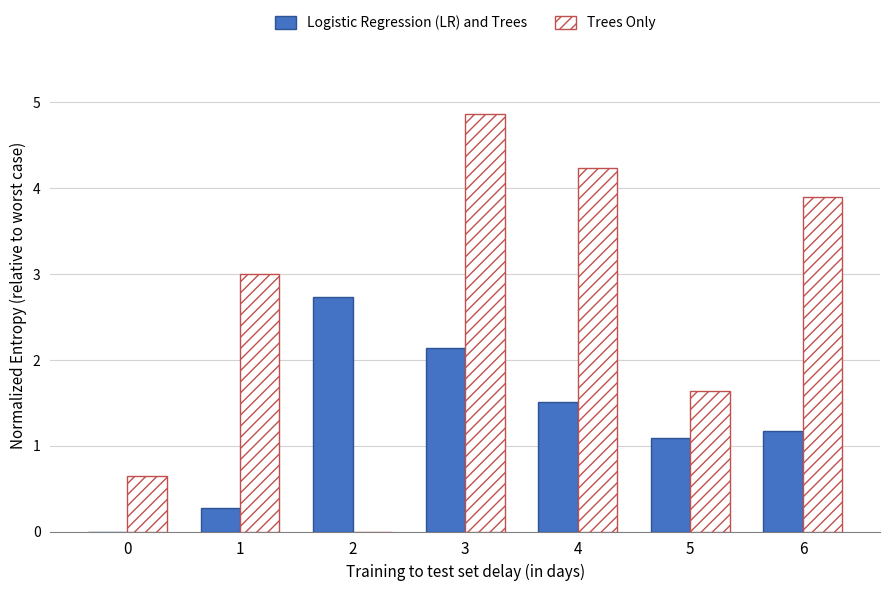

How many data points does each series have?

7